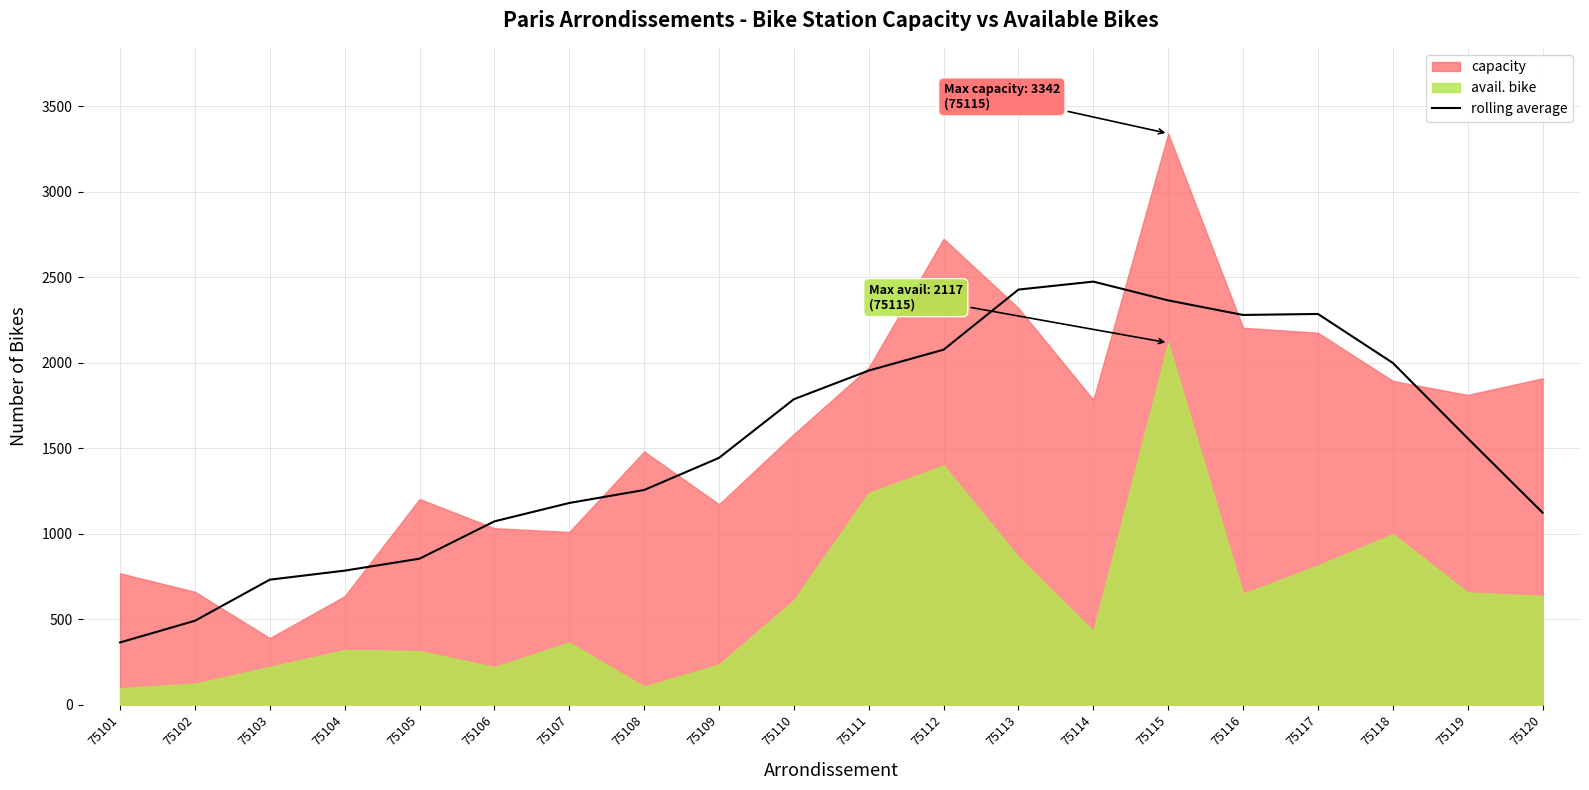

The value at 75102 is 682.7. True or false?

False